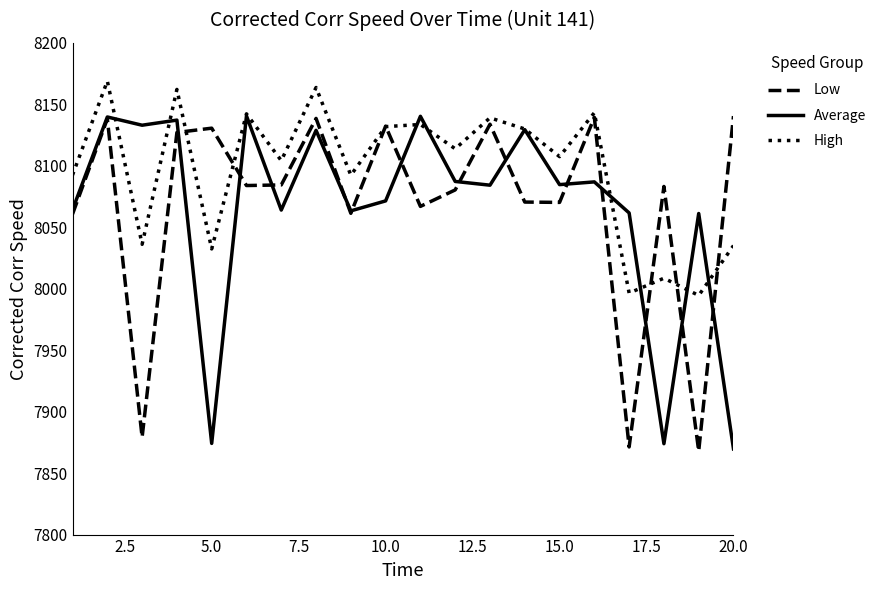

What is the lowest value of the Average series?

7869.7